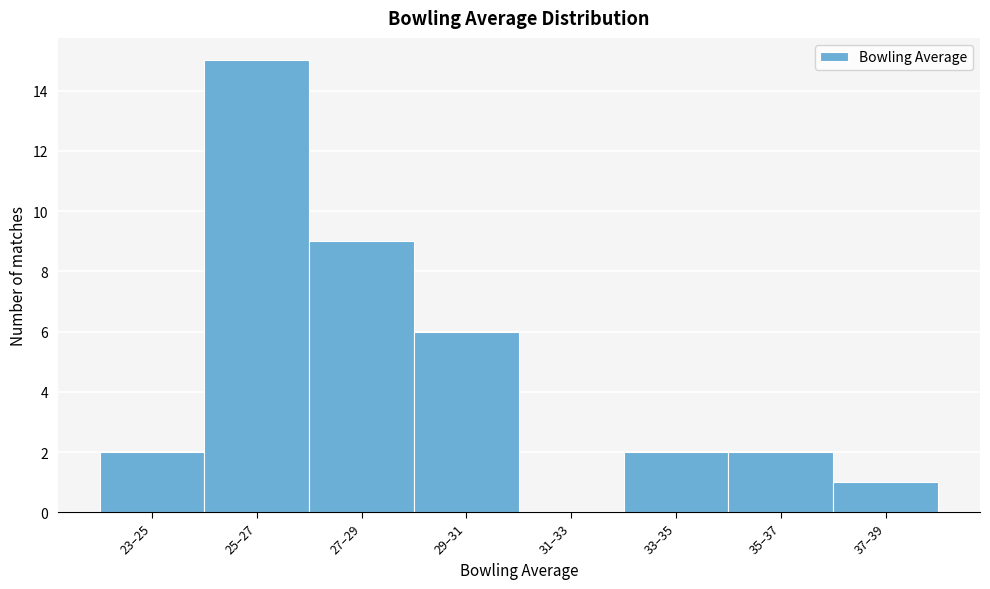

Reading left to right, transcribe all the data shown in this chart.

23–25=2	25–27=15	27–29=9	29–31=6	31–33=0	33–35=2	35–37=2	37–39=1